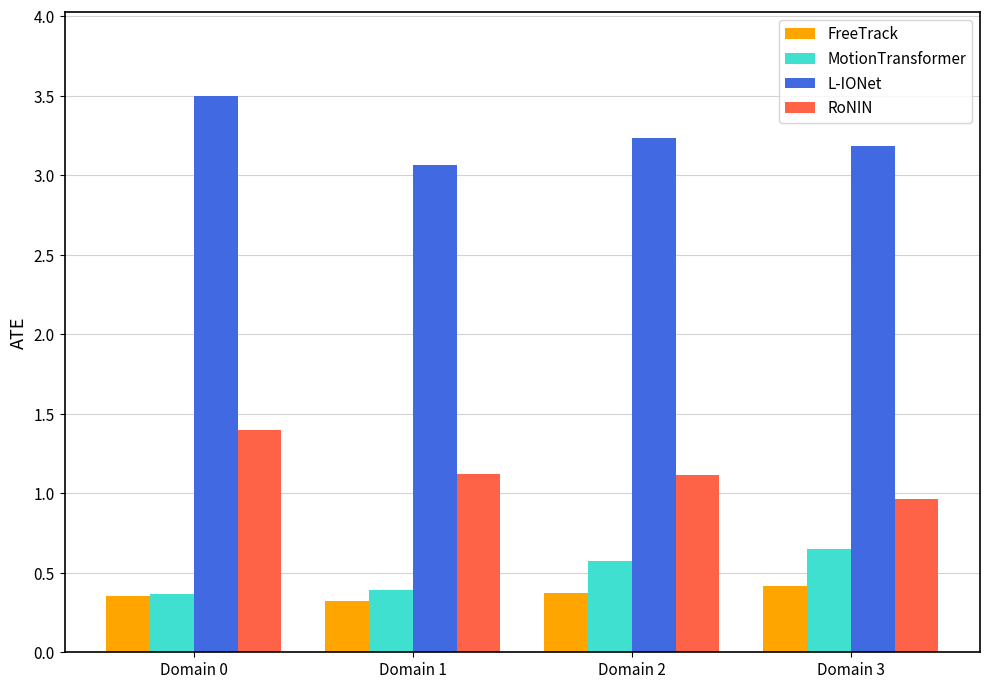

Which category has the highest value in the L-IONet series?

Domain 0